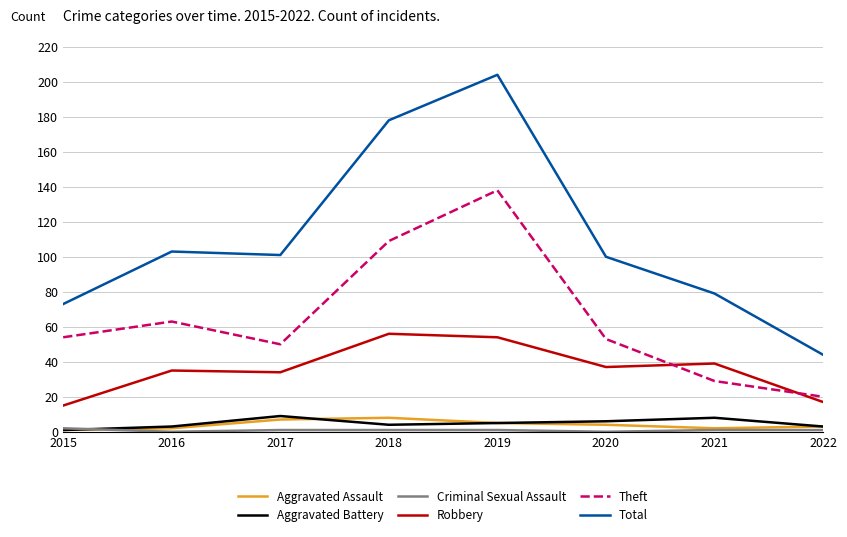

At which label does Total reach its peak?

2019